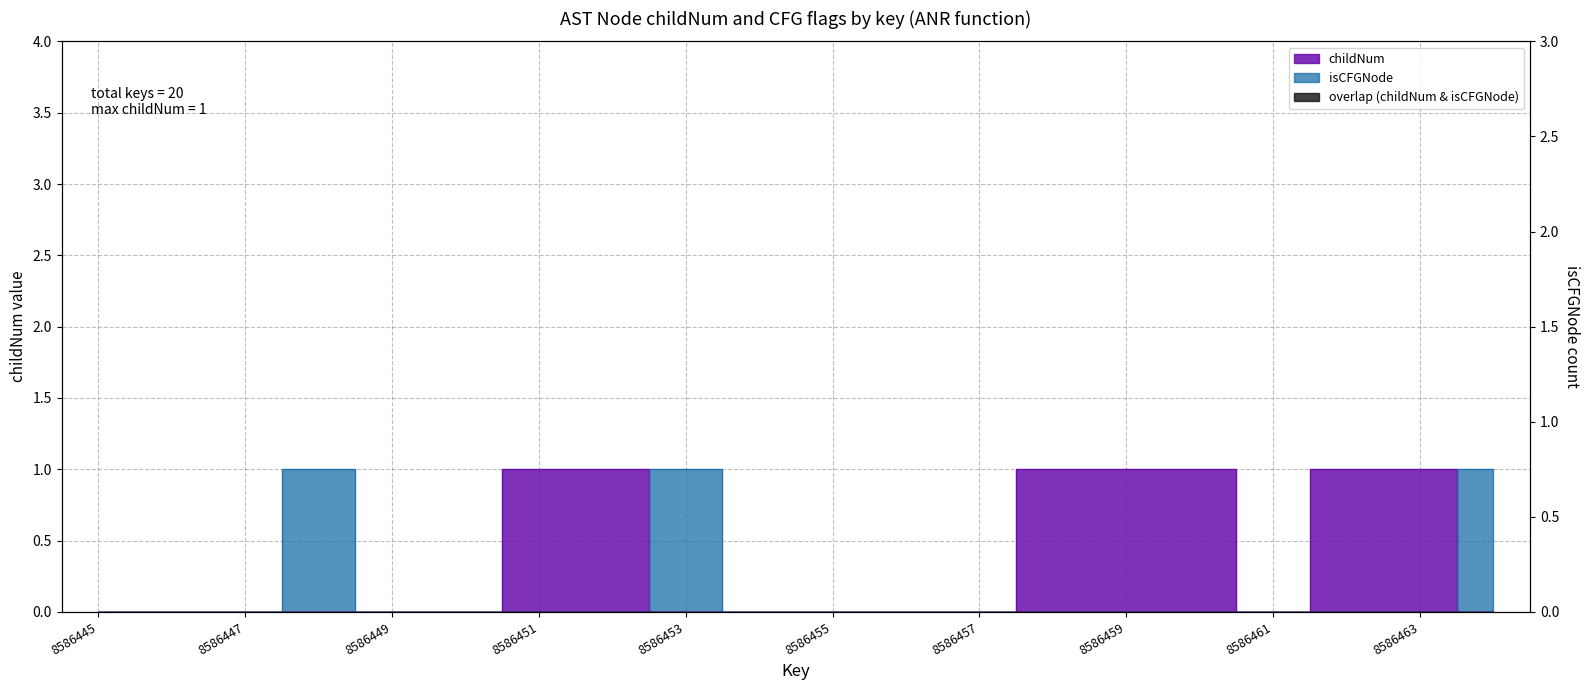

List the series in order of their overall mean, lowest first.

isCFGNode_count, childNum